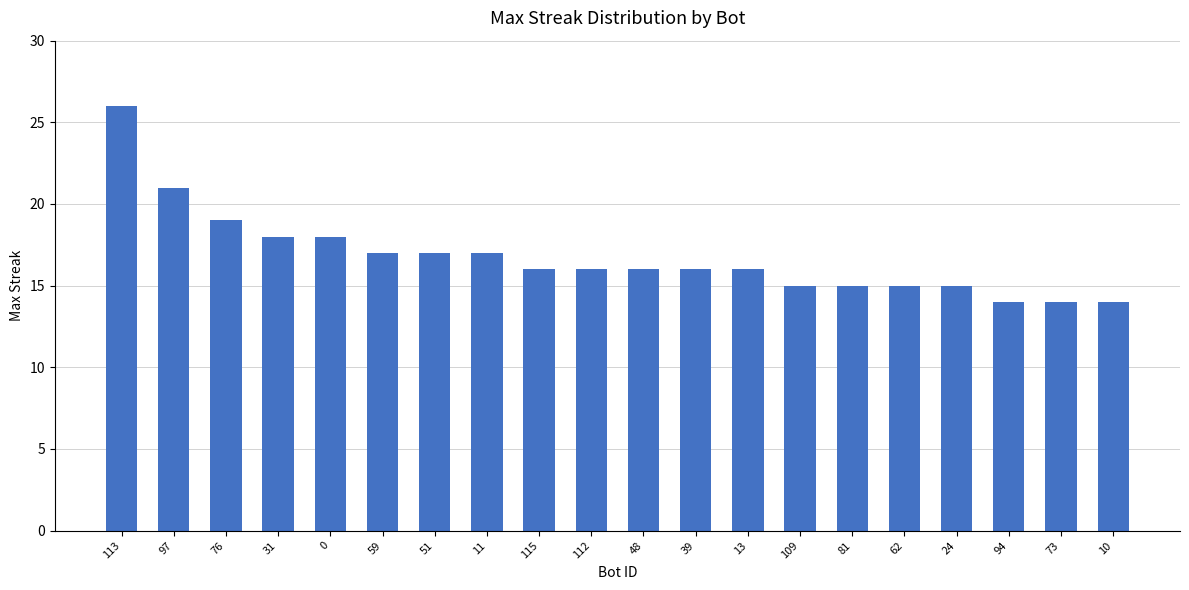

Does the chart contain any negative values?

No